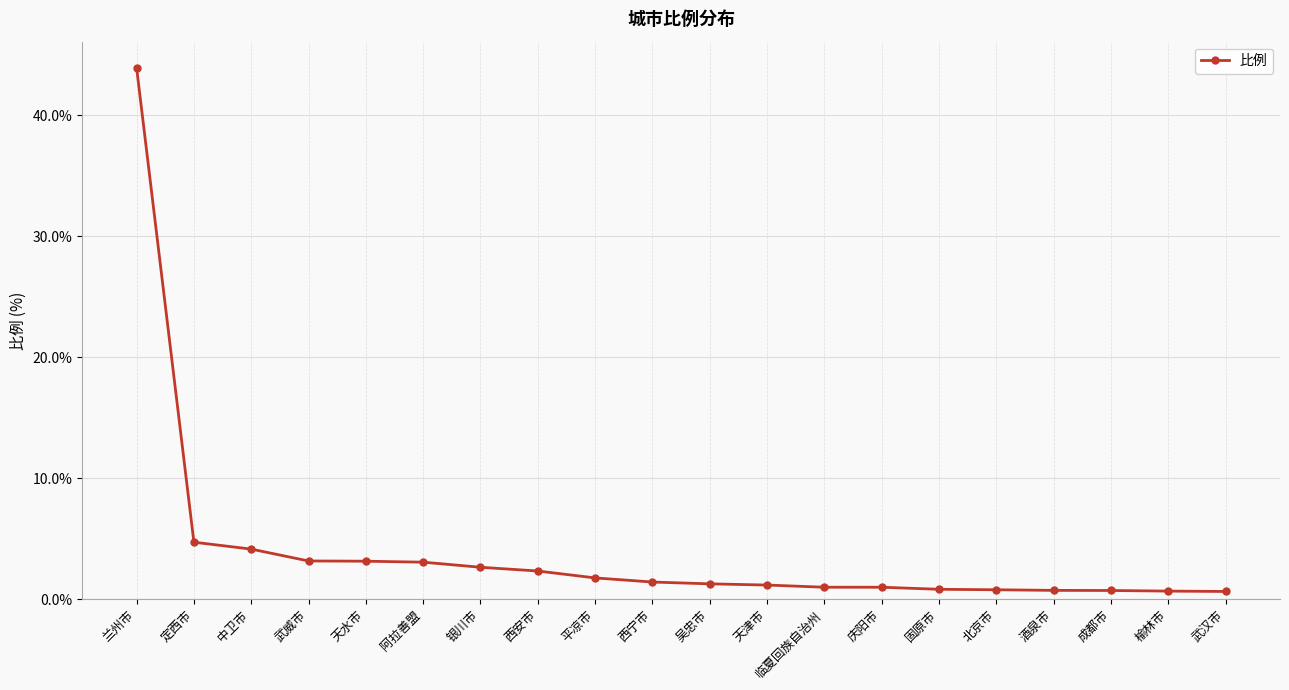

What is the sum of the values at 成都市 and 西宁市?

2.1